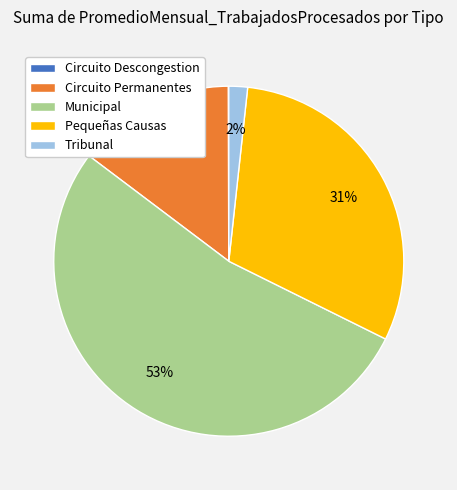

To the nearest percent, what is the average slice percentage?

20%